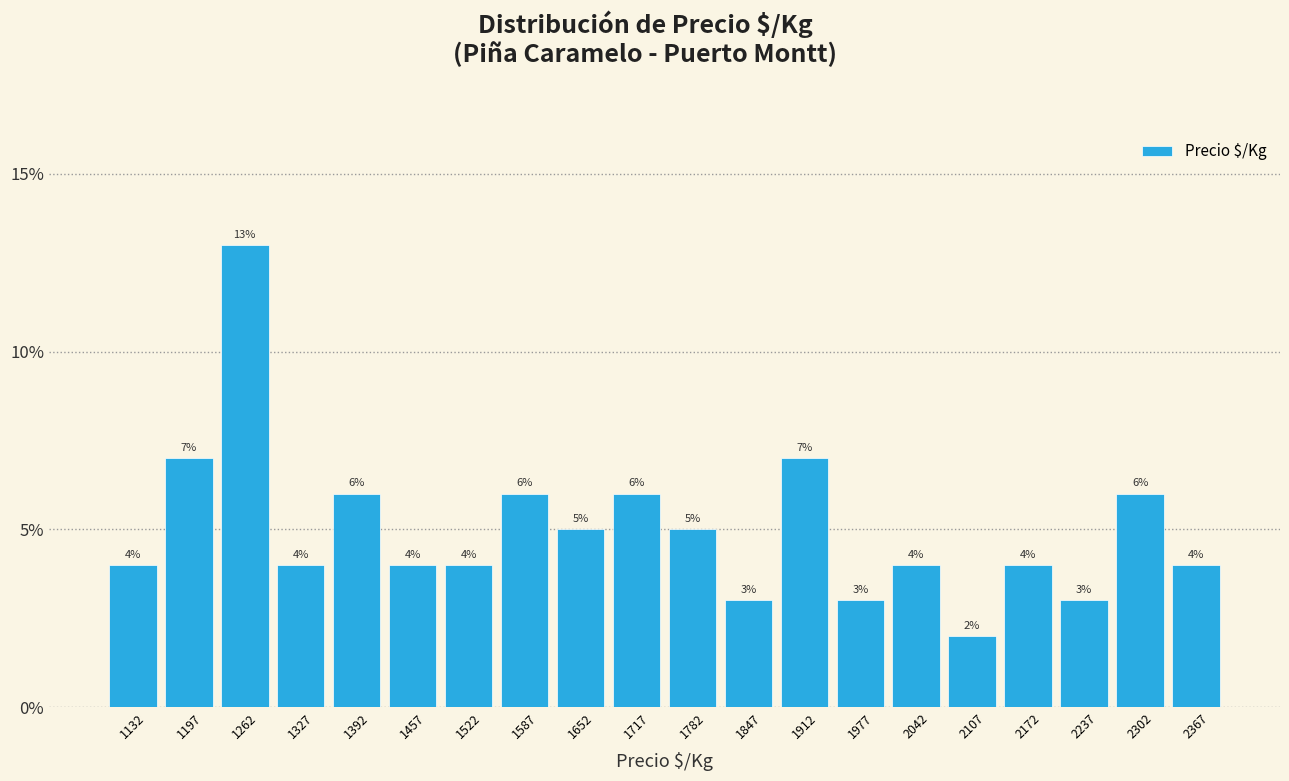

Reading left to right, list every bar in this chart as the range it spans on the x-axis followed by its height. The bar edges are not printed on the chart, so give them approximately, as read against the axis.

1100 to 1165: 4
1165 to 1230: 7
1230 to 1295: 13
1295 to 1360: 4
1360 to 1425: 6
1425 to 1490: 4
1490 to 1555: 4
1555 to 1620: 6
1620 to 1685: 5
1685 to 1750: 6
1750 to 1815: 5
1815 to 1880: 3
1880 to 1945: 7
1945 to 2010: 3
2010 to 2075: 4
2075 to 2140: 2
2140 to 2205: 4
2205 to 2270: 3
2270 to 2335: 6
2335 to 2400: 4